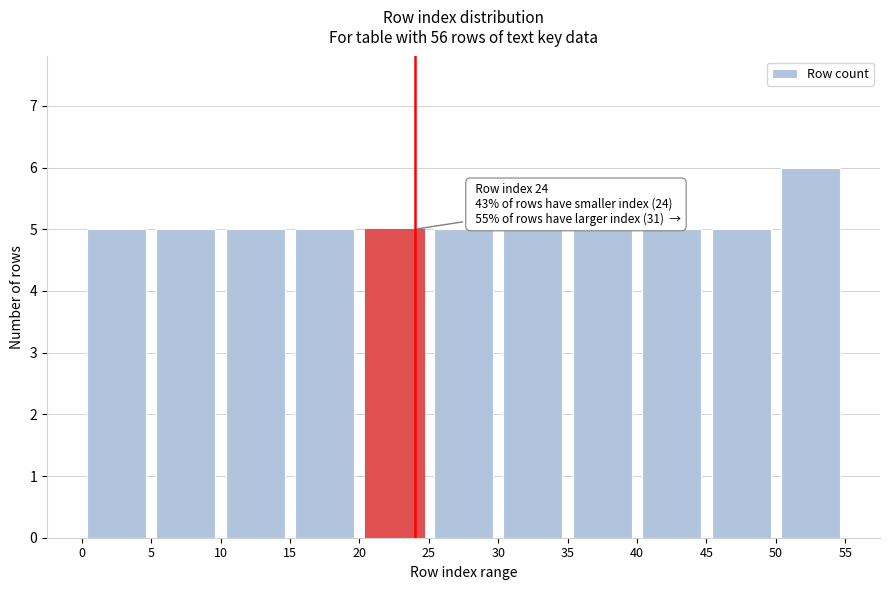

Over which range of the x-axis is the bar tallest?

50 to 55